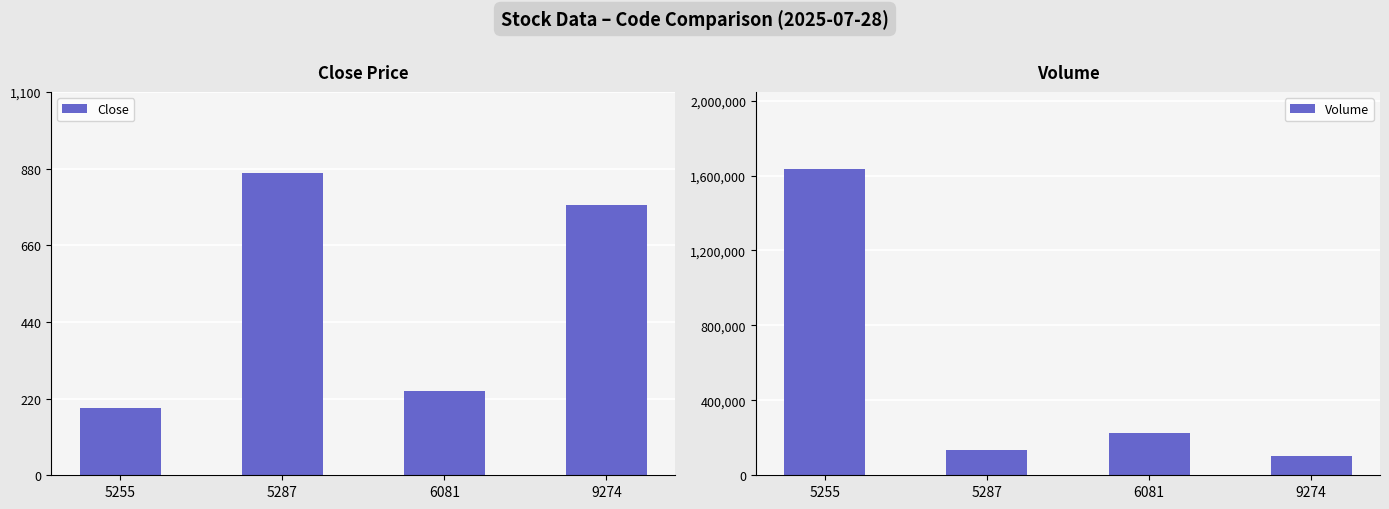

Which category has the highest value across all series?

5255